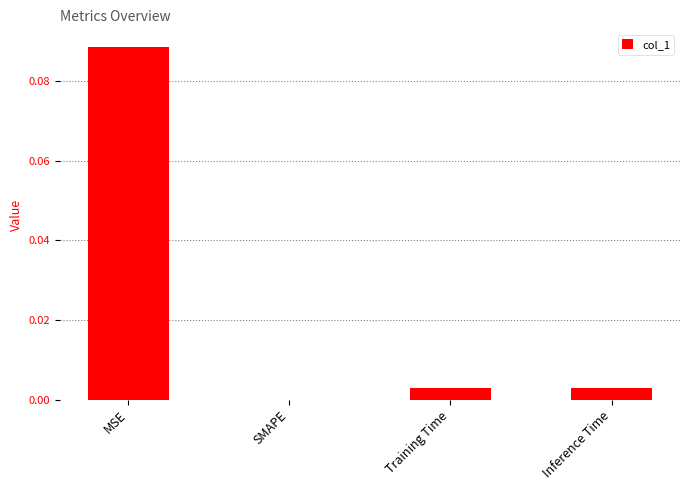

Which label corresponds to the largest value in the chart?

MSE